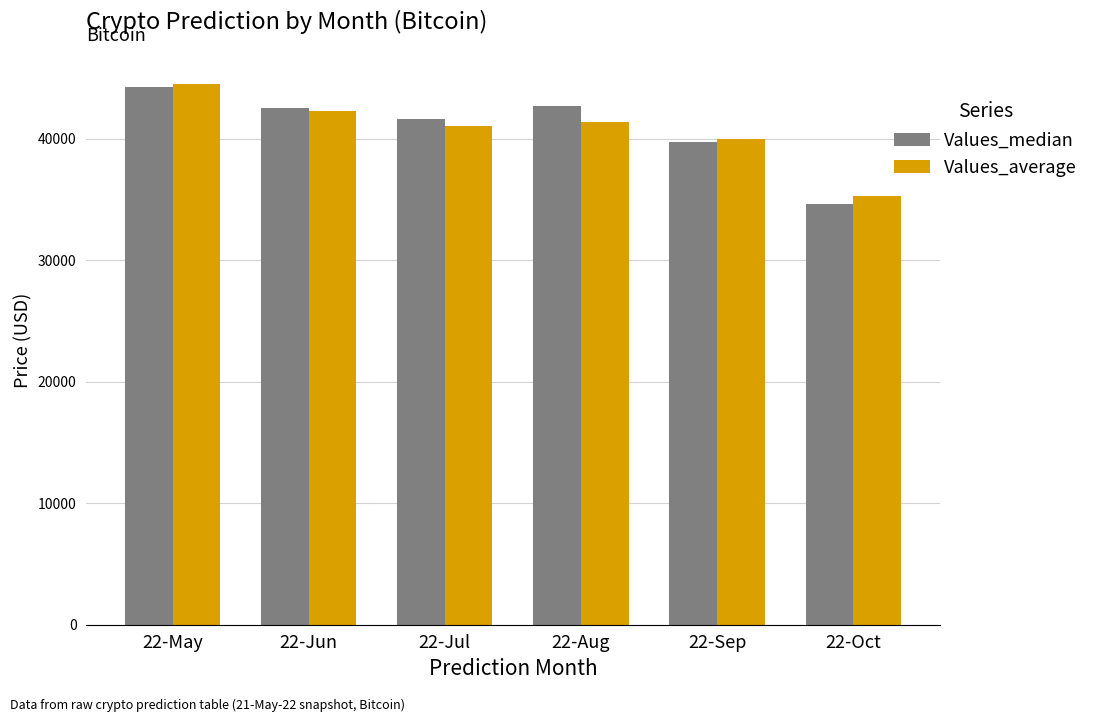

Which category has the highest value in the Values_average series?

22-May